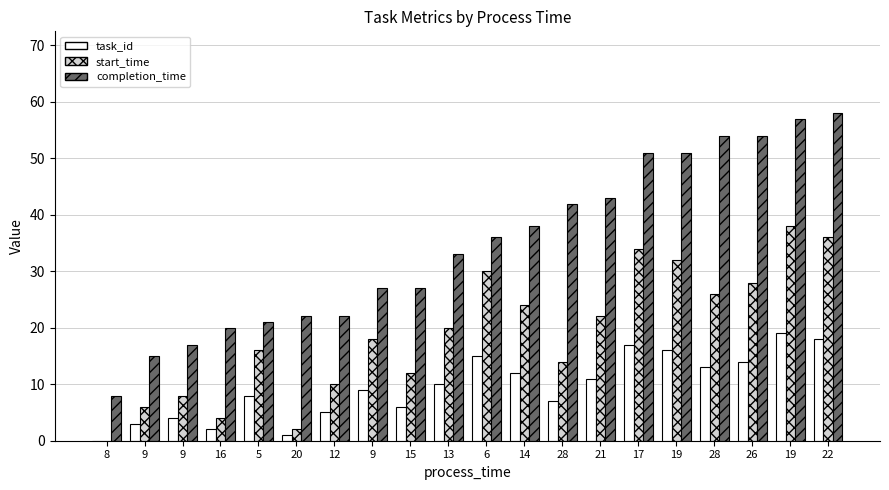

What is the label of the 20th bar from the left?

22